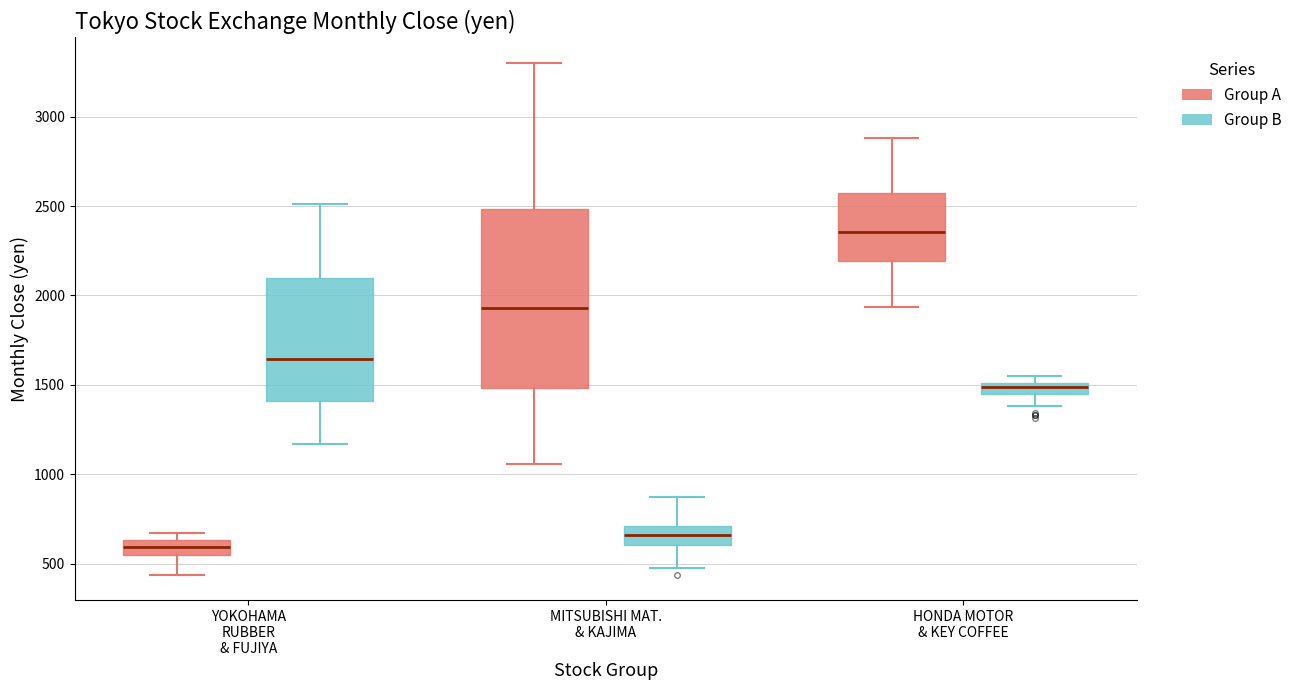

Where is the lower edge of the box for YOKOHAMA RUBBER & FUJIYA (Group B) on the y-axis? The values are not printed on the chart, so give them approximately, as read against the axis.

1400